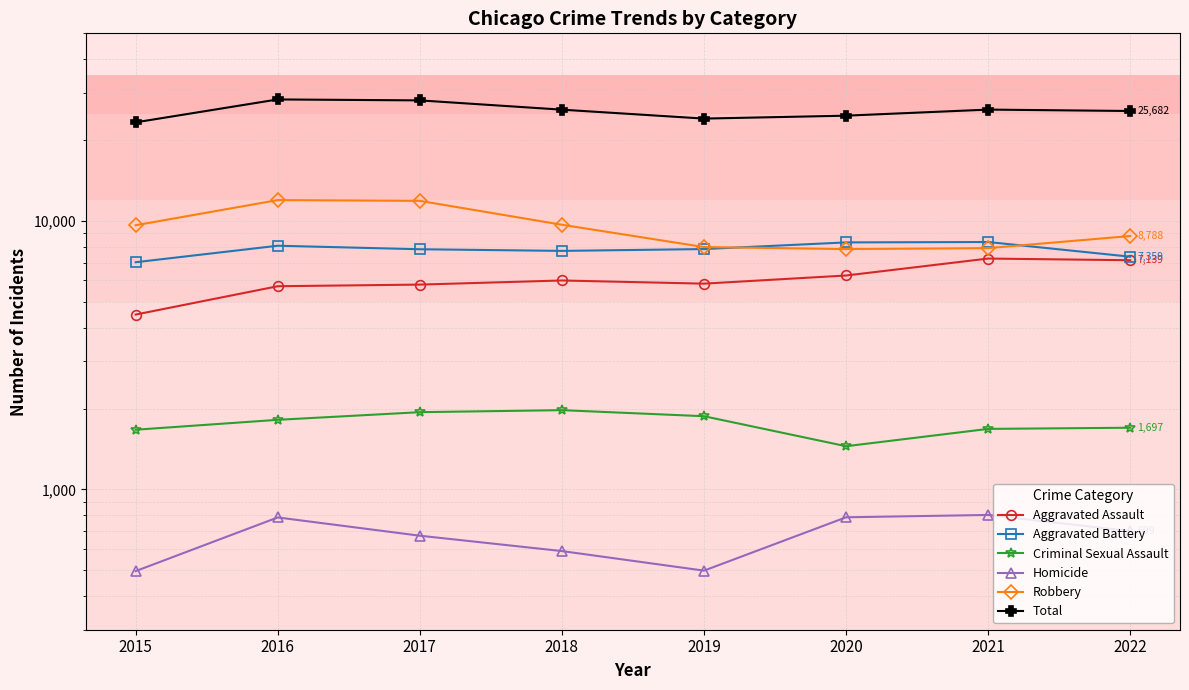

True or false: Homicide and Robbery intersect in this chart.

False